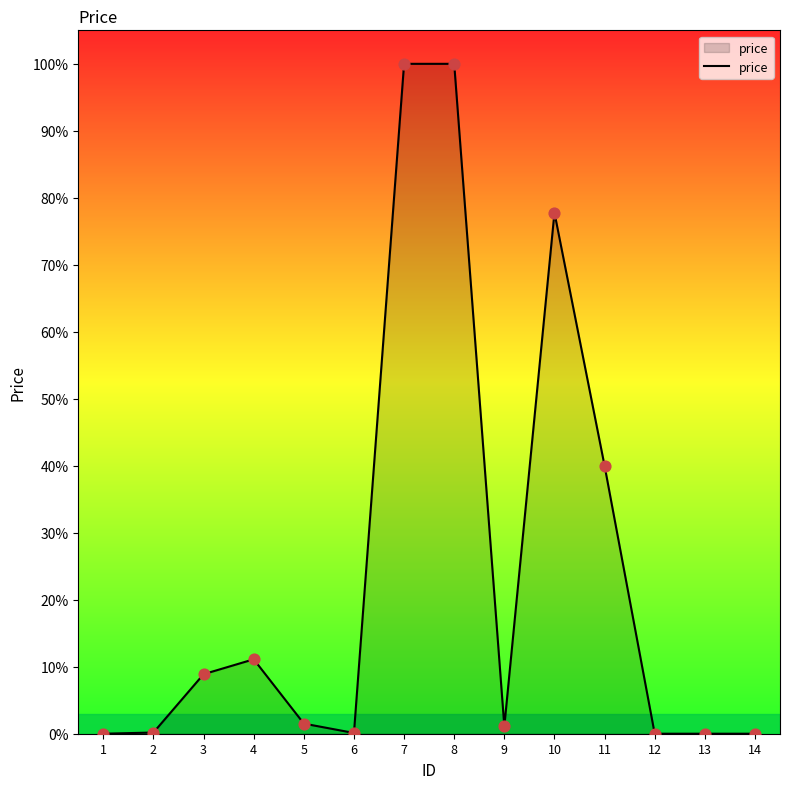

Does the chart have visible grid lines?

No